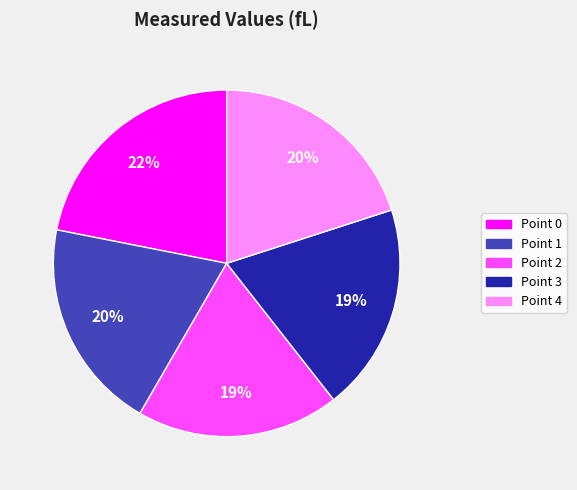

To the nearest percent, what is the combined percentage of Point 1 and Point 0?

42%